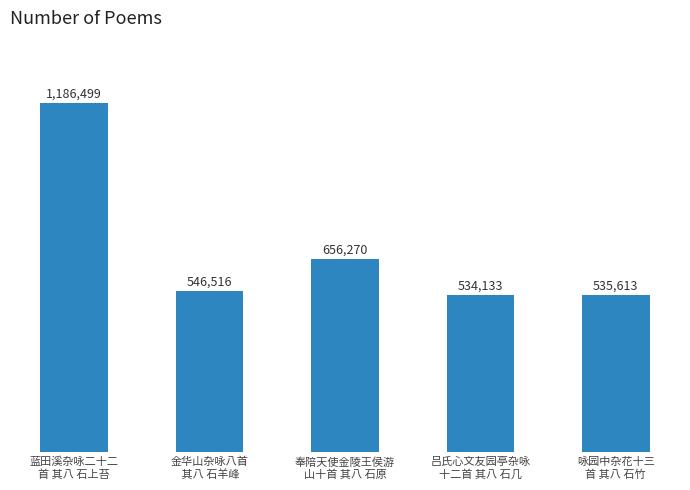

What is the greatest value displayed?

1186499